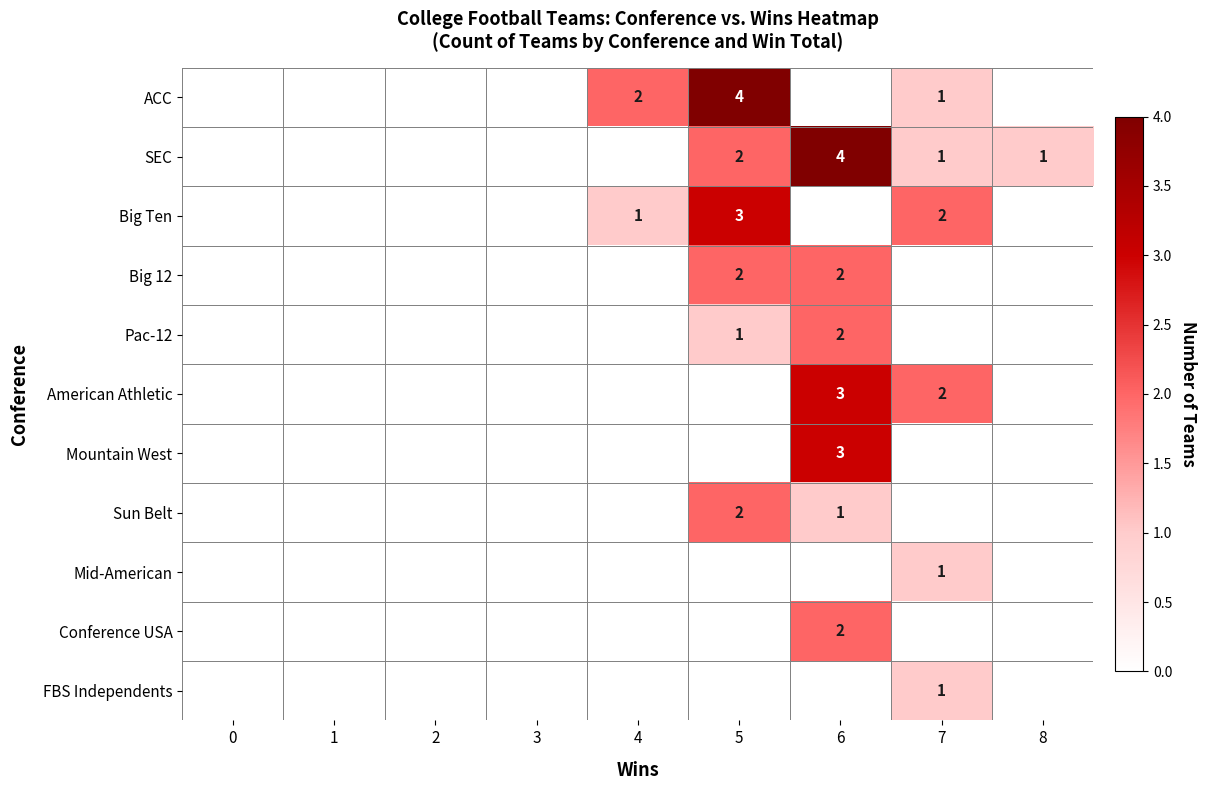

At which category is the sum across all series the highest?

6